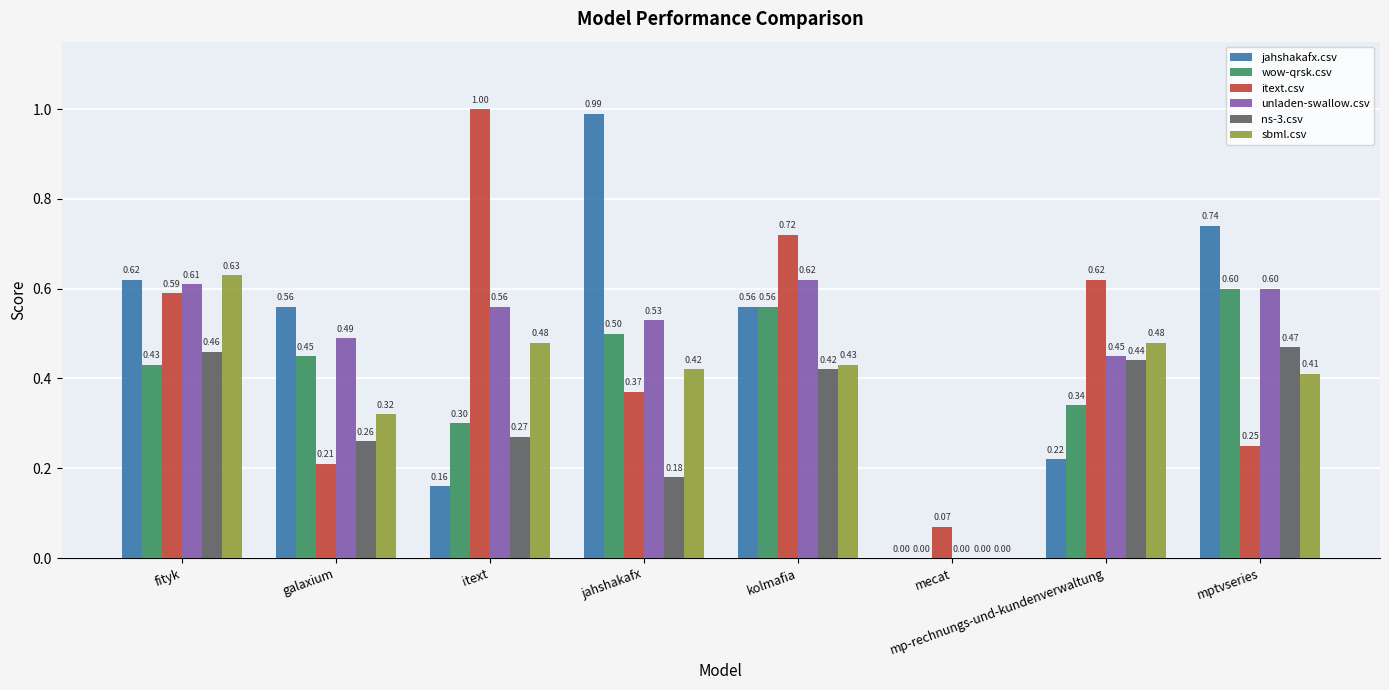

What is the spread (max minus min) of values at mptvseries?

0.5